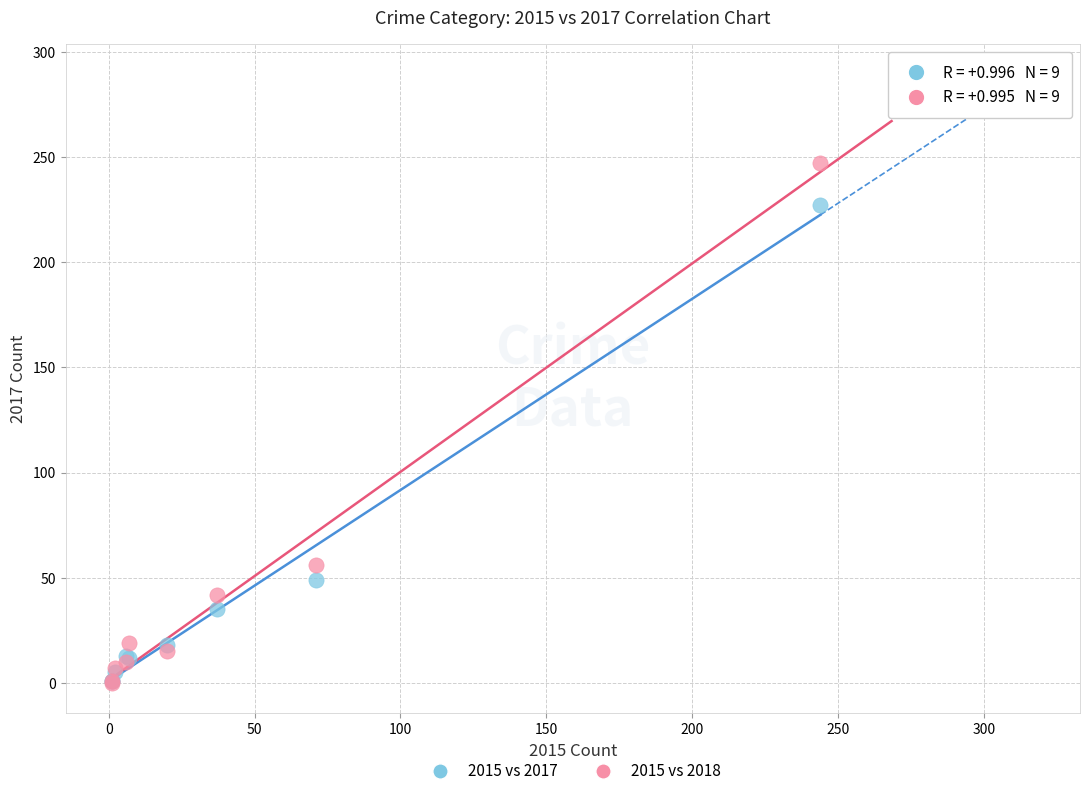

In the 2015 vs 2017 series, what Y value is closest to 114?

49